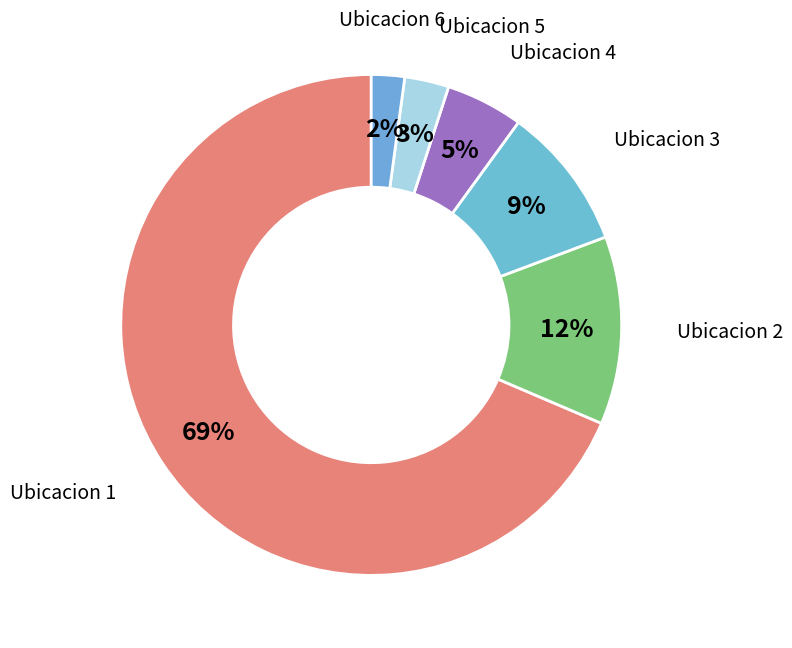

How many slices are in this pie chart?

6